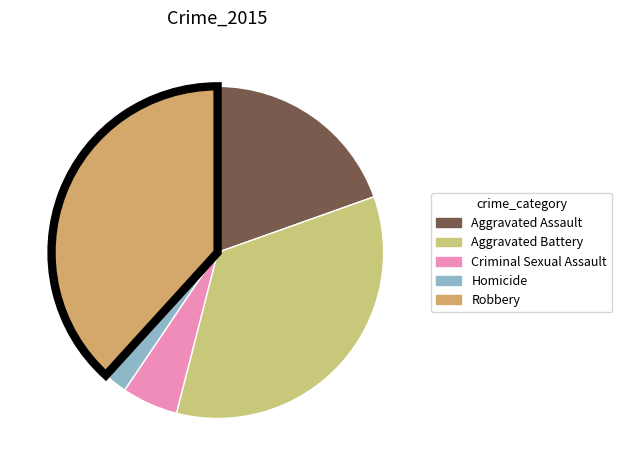

The Criminal Sexual Assault slice represents 18% of the pie. True or false?

False